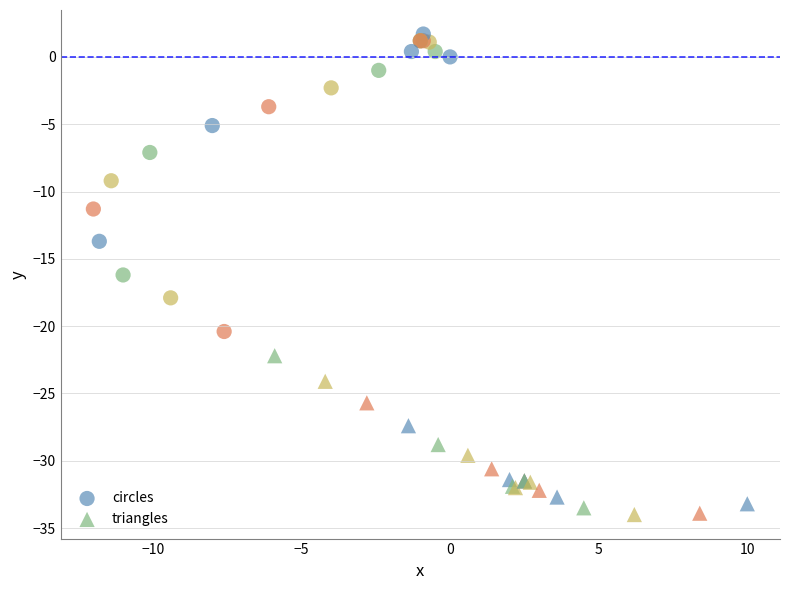

Which series reaches the maximum Y coordinate?

circles